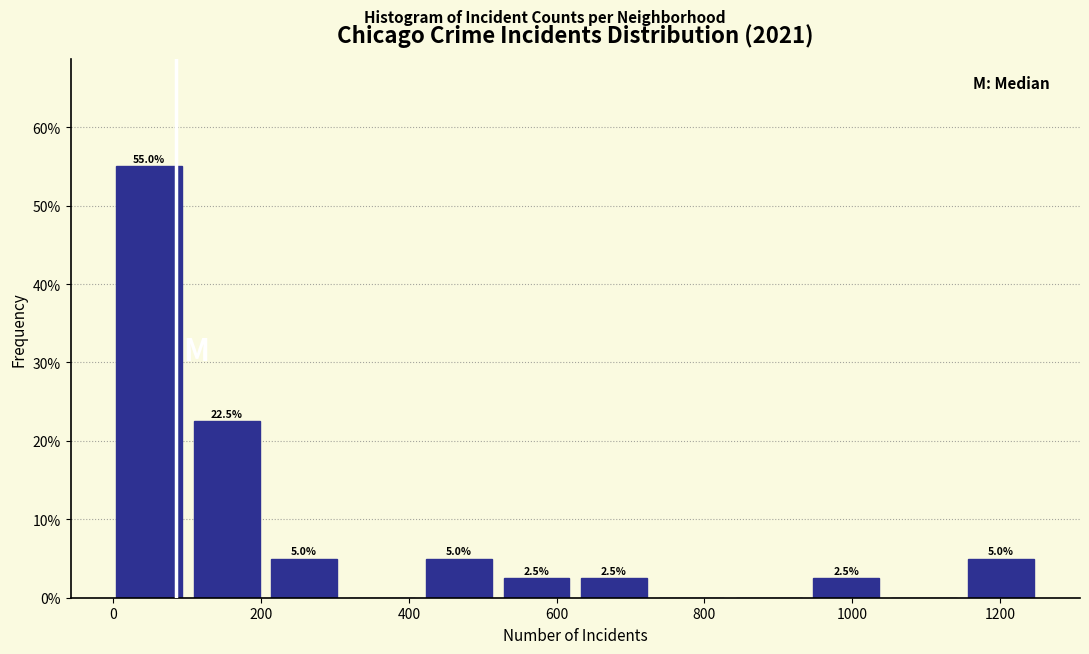

Over which range of the x-axis is the bar tallest?

0 to 100